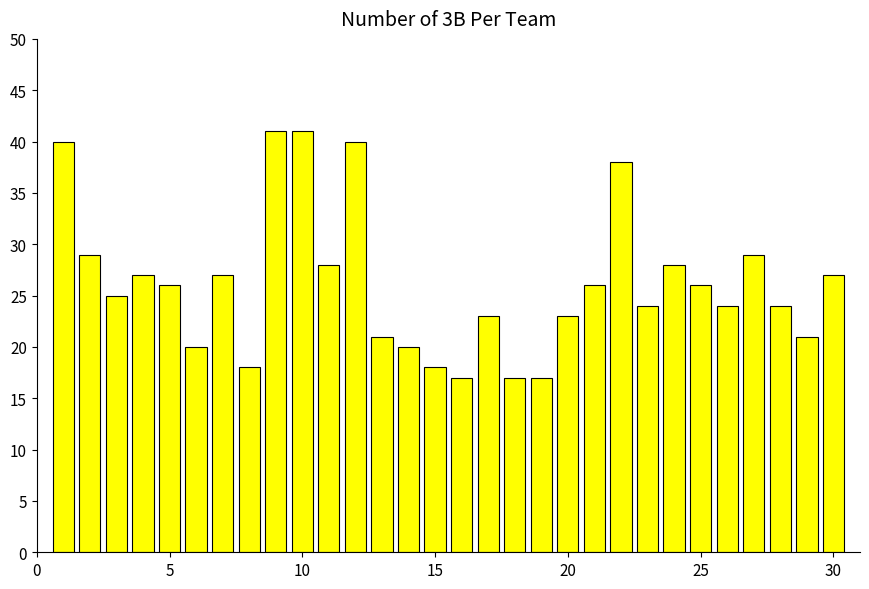

What is the difference between the maximum and minimum values?

24